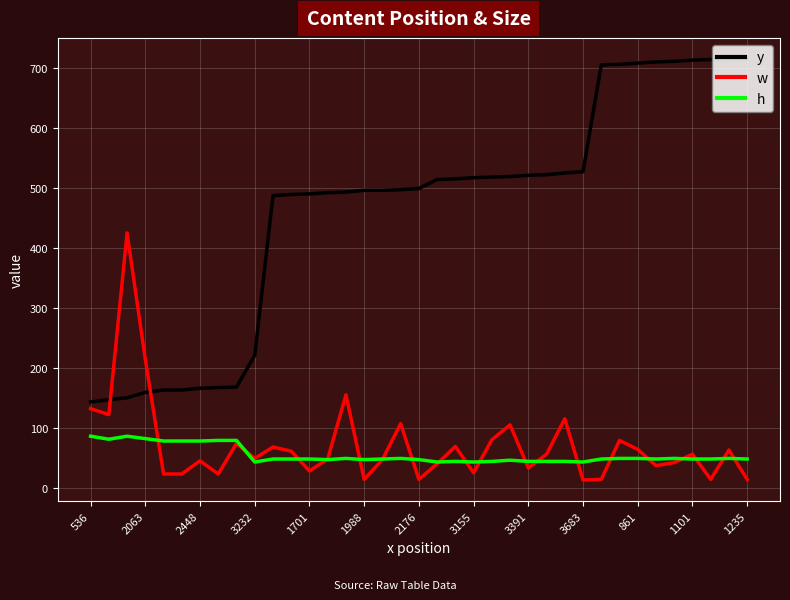

List the series in order of their peak value, lowest first.

h, w, y